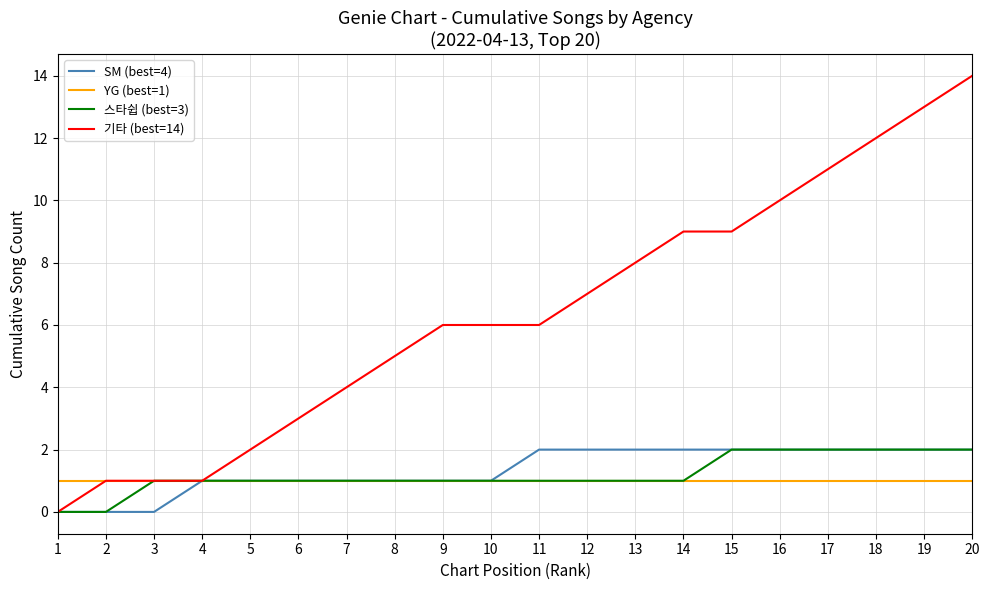

How many distinct data groups are displayed?

4